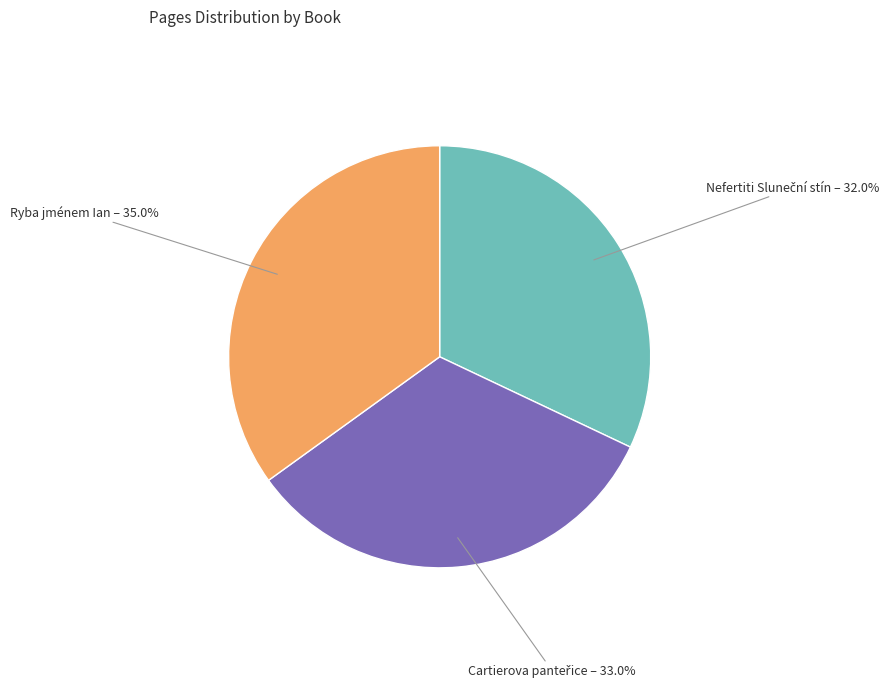

What percentage is NOT represented by Ryba jménem Ian?

65.0%